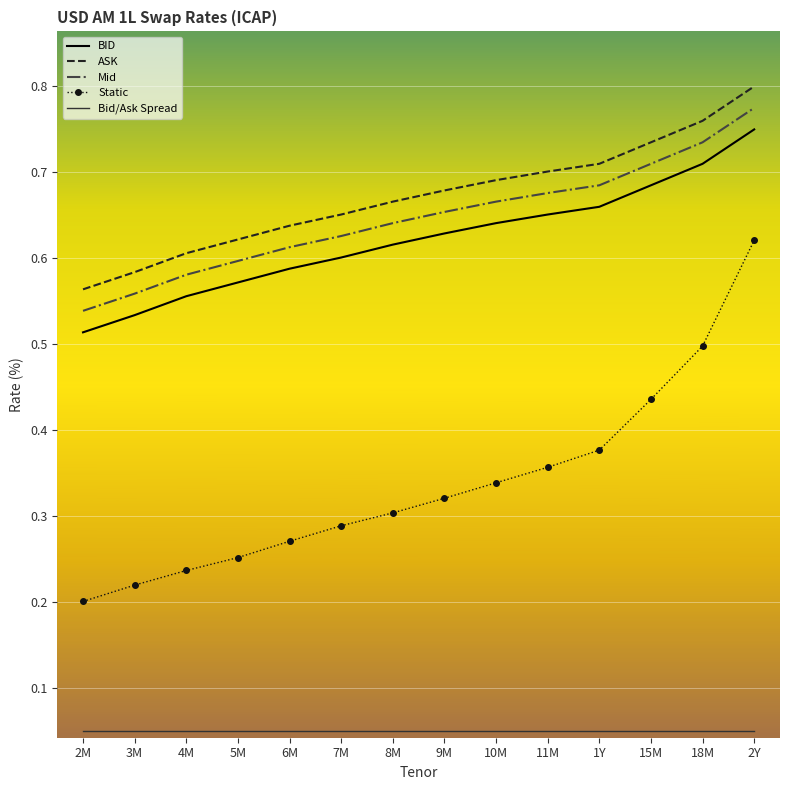

True or false: ASK and Mid cross at least once.

False